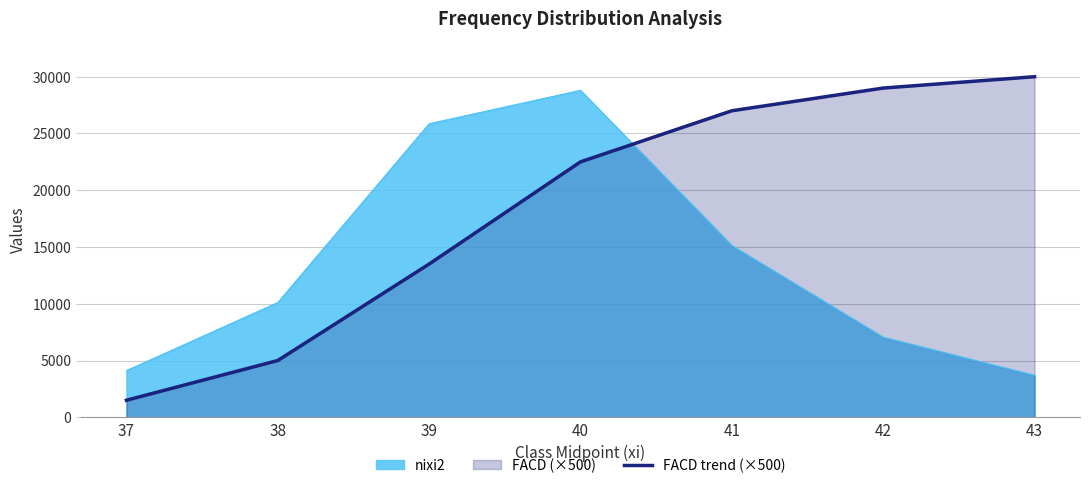

What is the difference between the values at 37 and 40?

21000